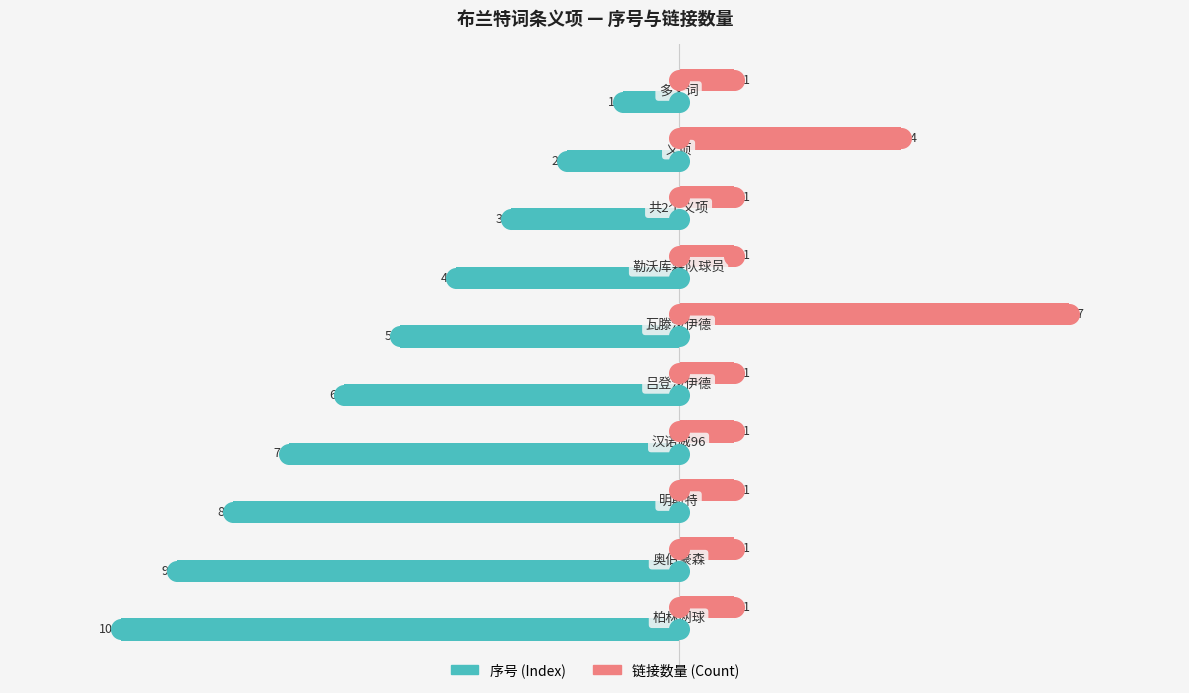

Which series contains the lowest Y value?

序号 (Index)